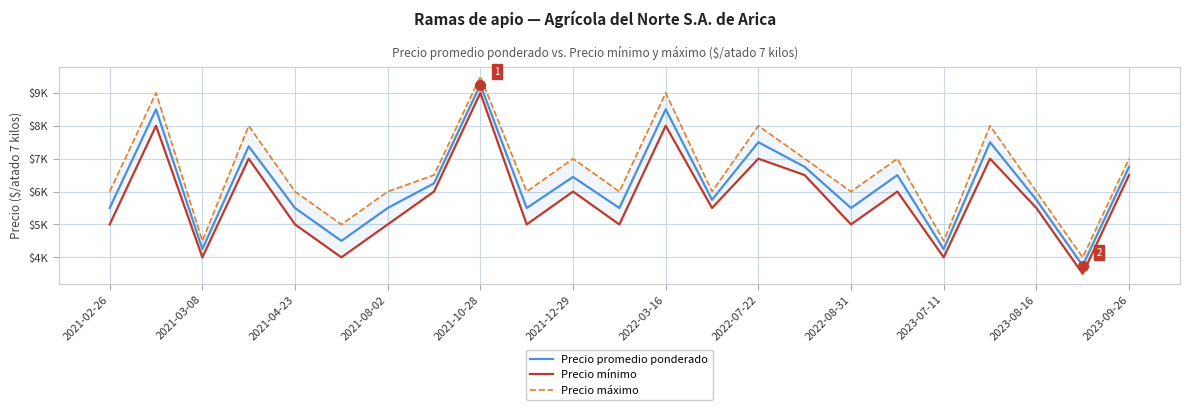

What is the maximum value for Precio mínimo?

9000